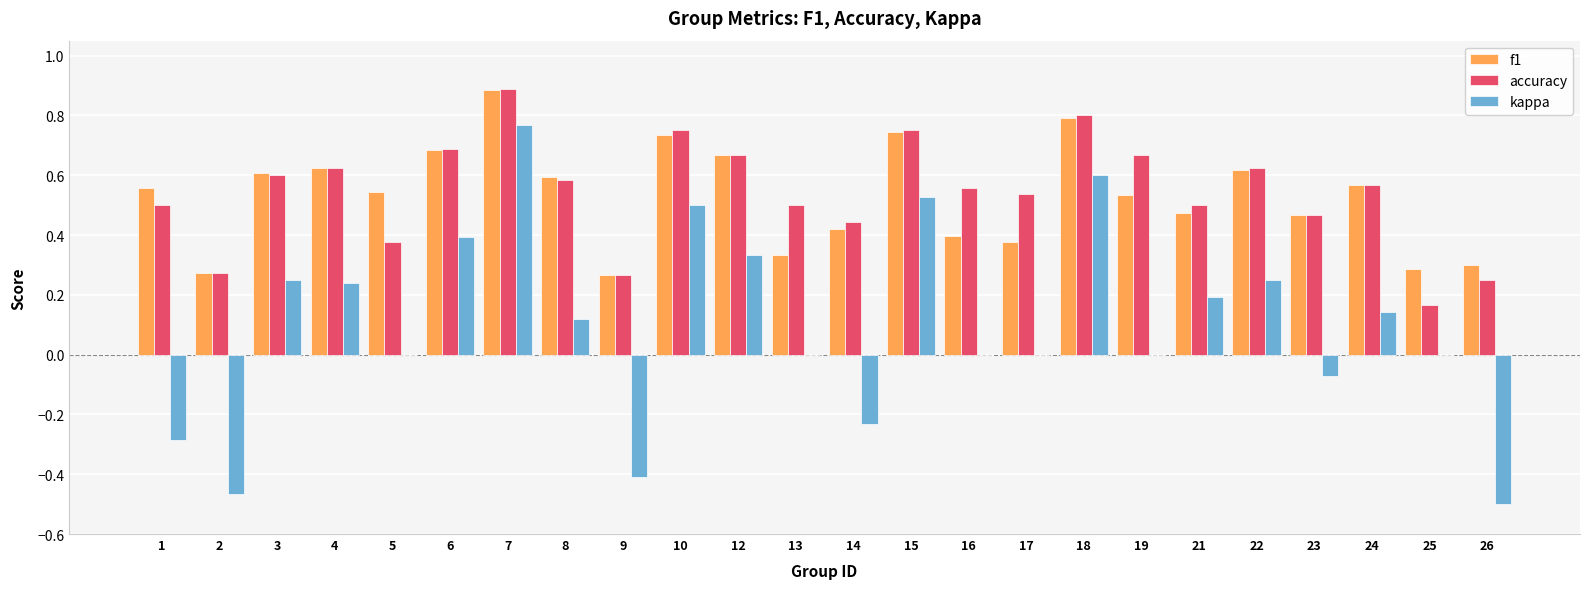

At which category does the chart reach its peak across all series?

7